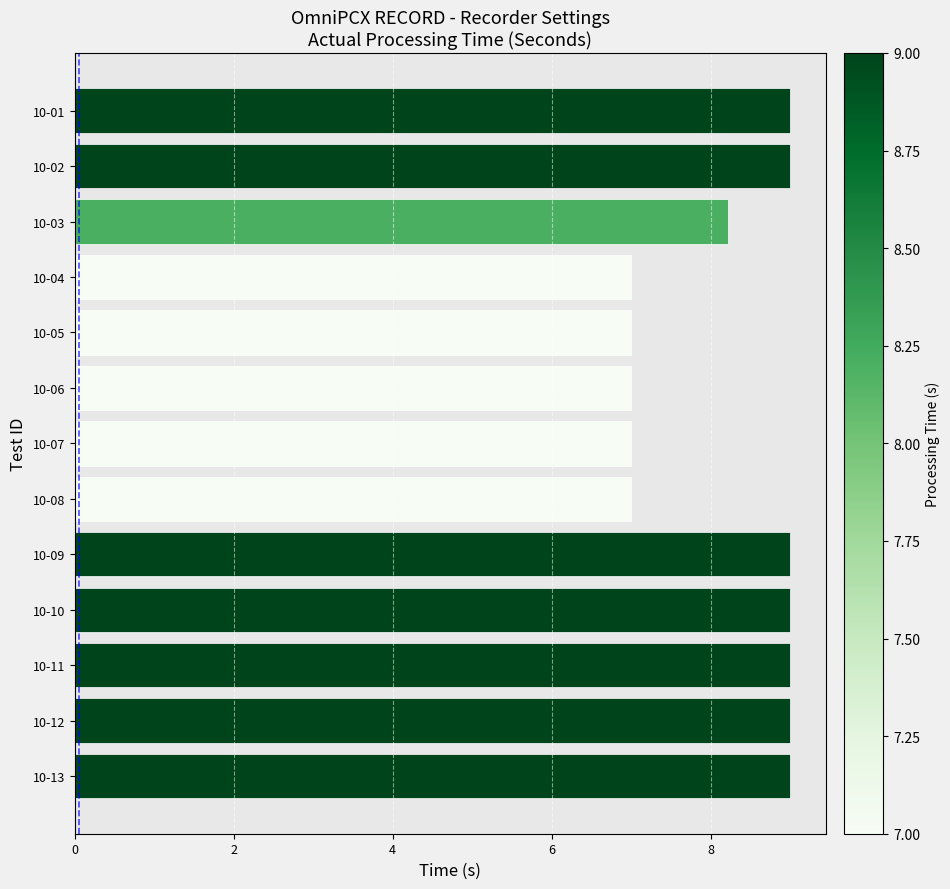

At which label is the value closest to 8?

10-03